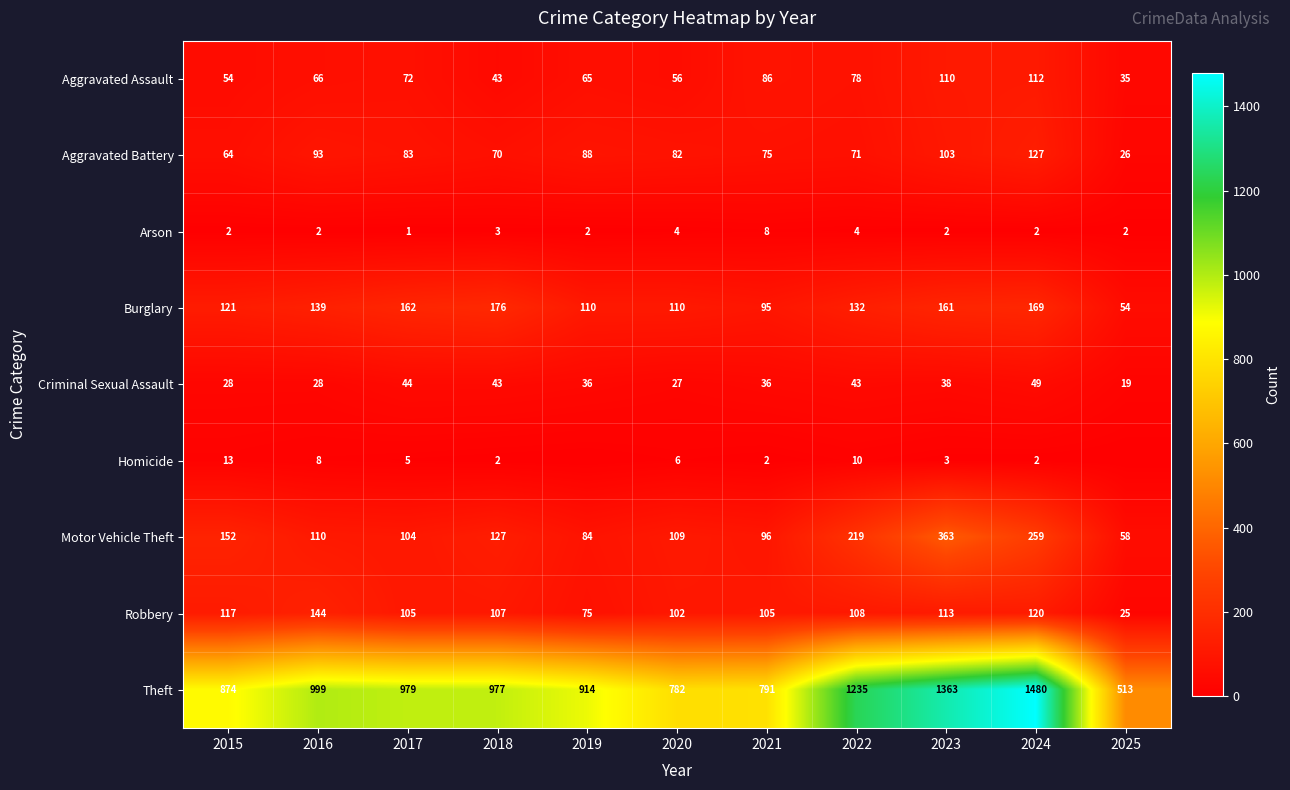

What is the maximum value shown in the chart?

1480